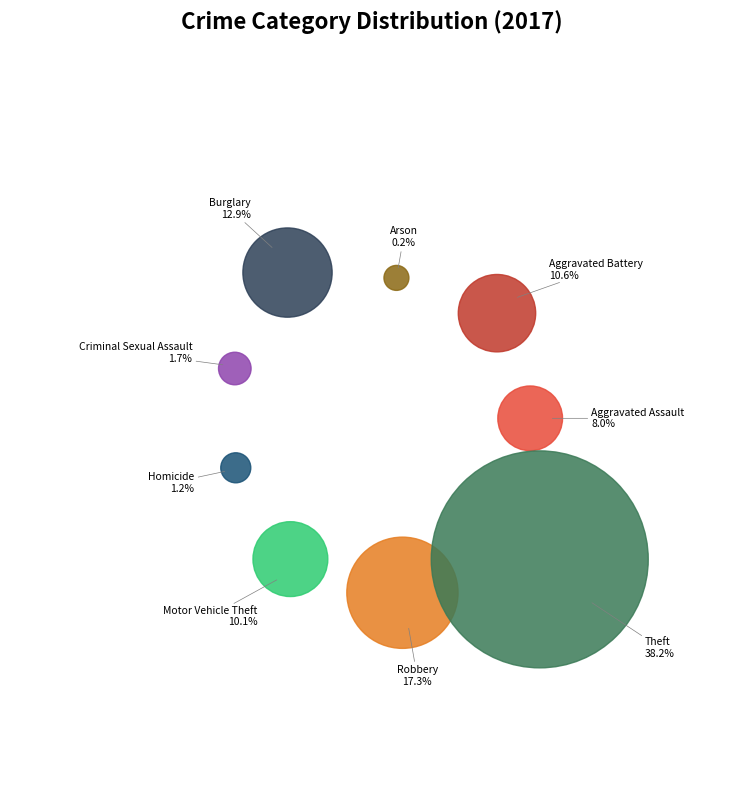

Is there any slice that represents more than half of the pie?

No